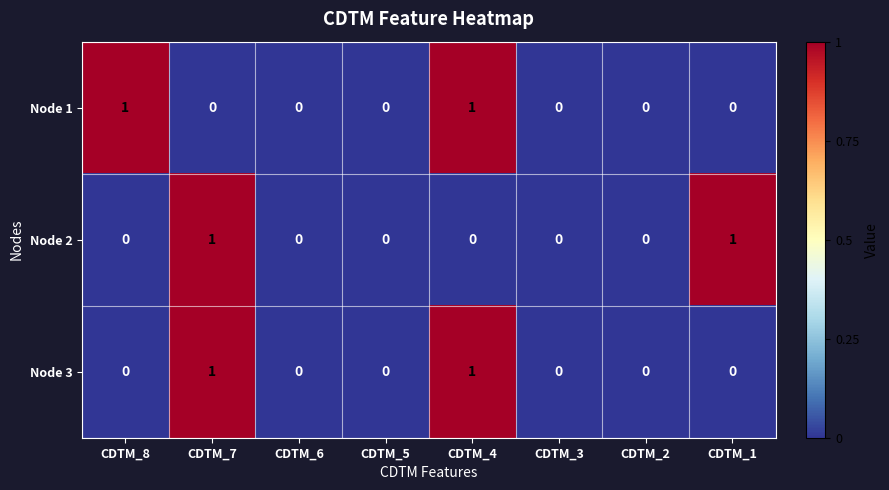

Between CDTM_6 and CDTM_1, which series saw the biggest shift?

Node 2